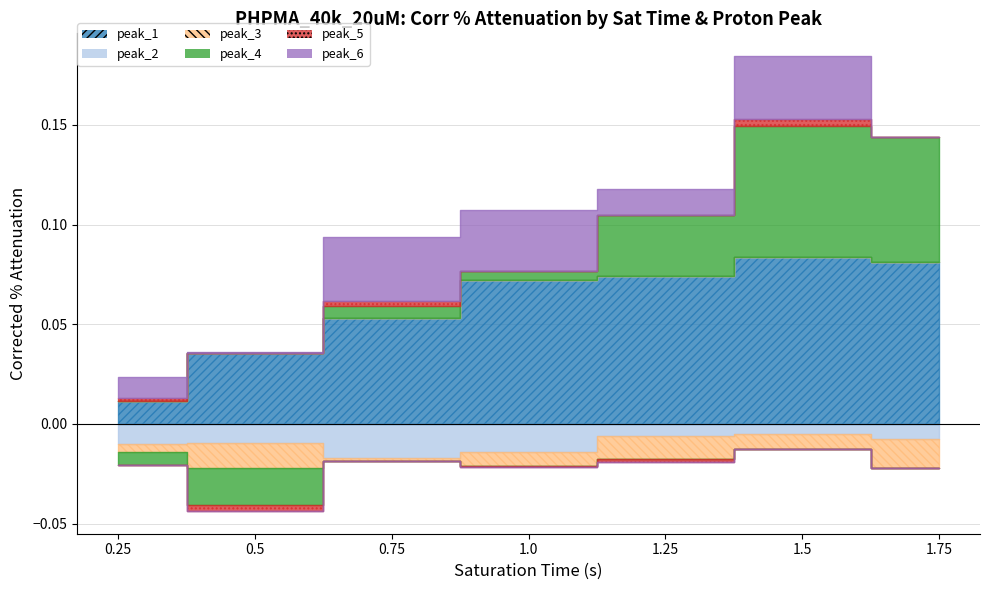

True or false: peak_1 and peak_5 cross at least once.

False